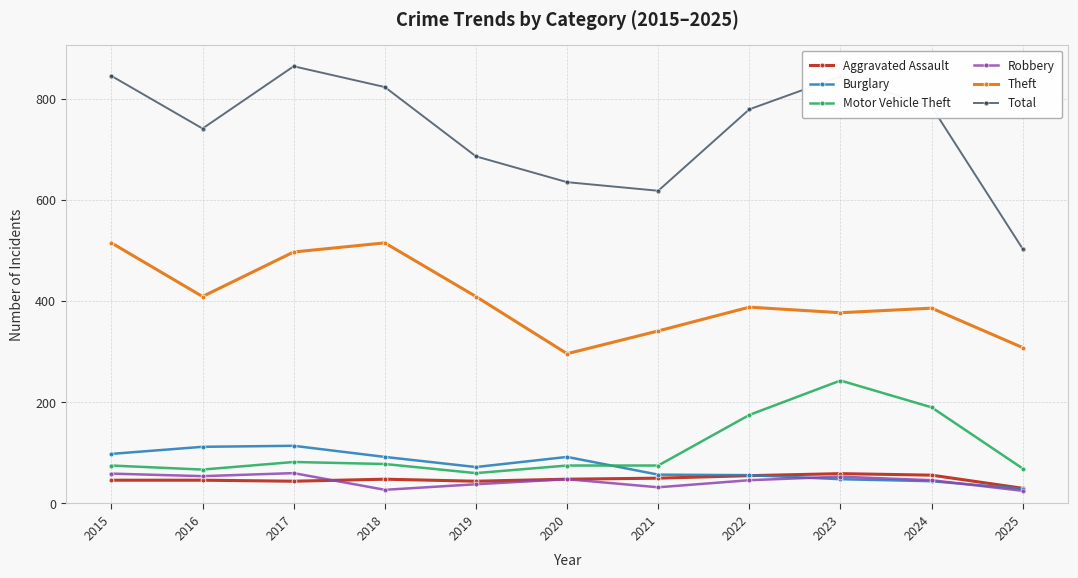

Is it true that Burglary equals 192 at 2017?

False